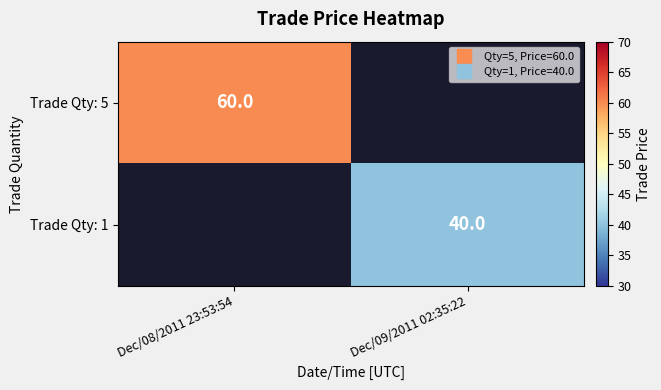

List the series in order of their overall mean, lowest first.

Trade Qty: 1, Trade Qty: 5